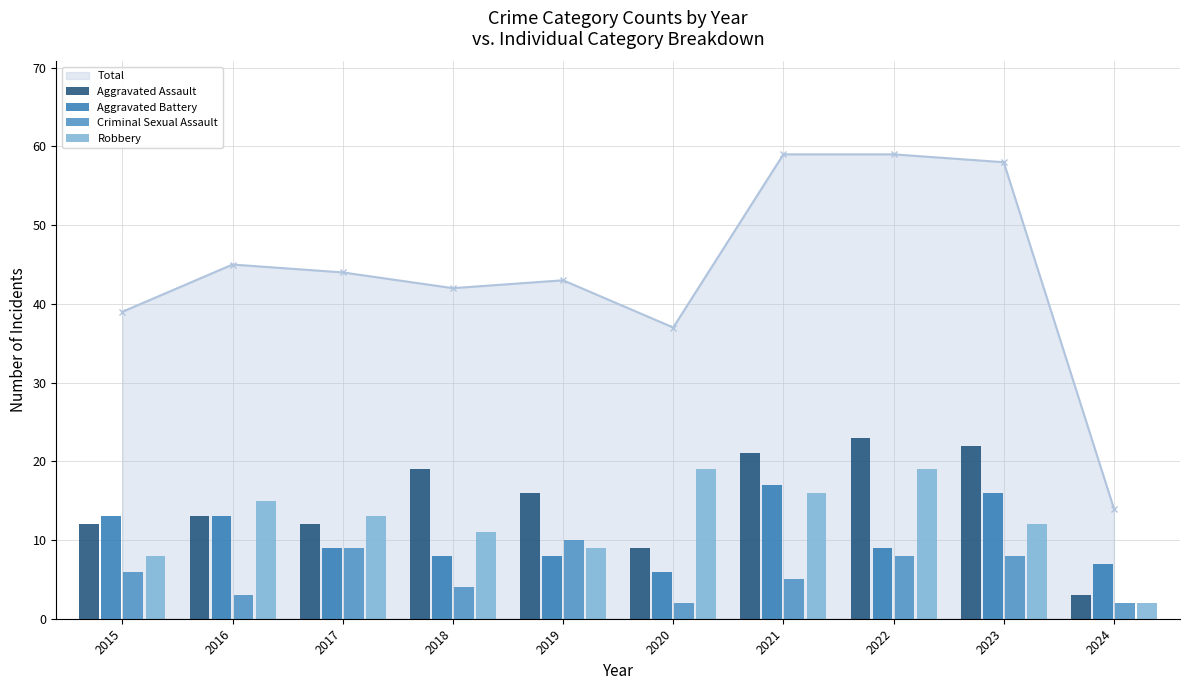

Which series has the largest range (max minus min)?

Aggravated Assault